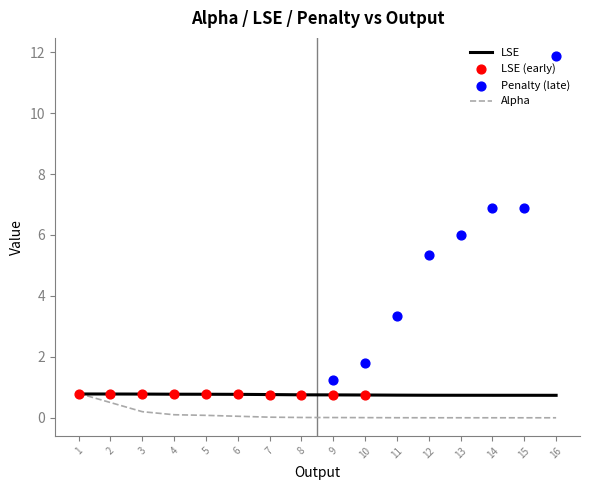

What is the highest value of the Alpha series?

0.8